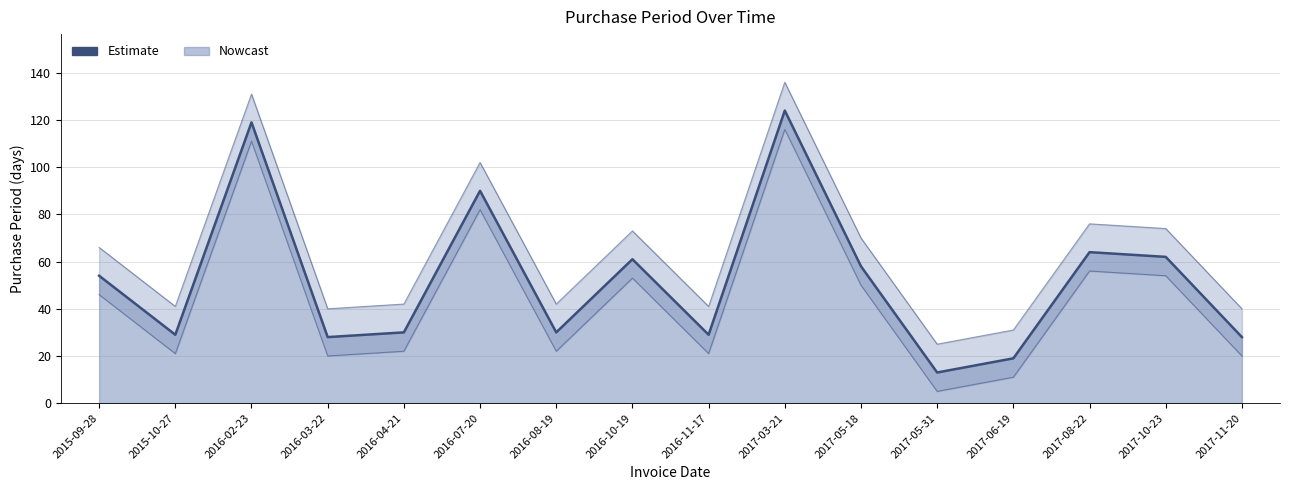

How many categories are shown in the chart?

16